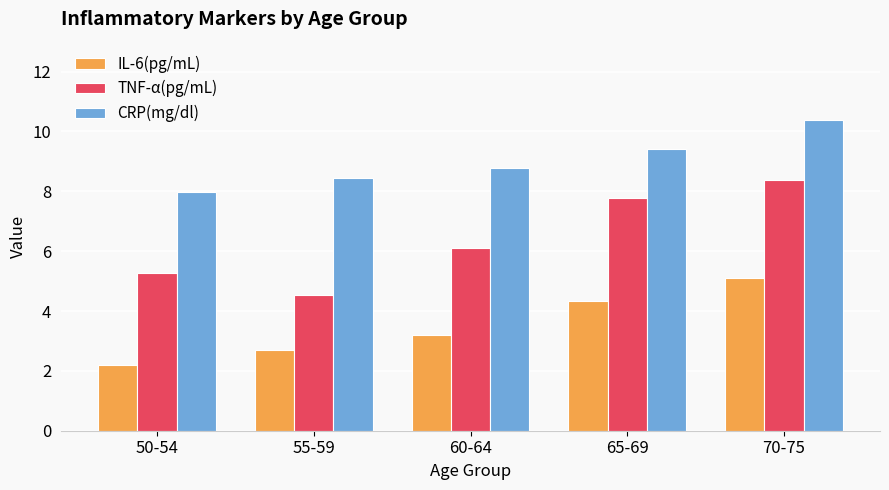

At which category is the sum across all series the highest?

70-75